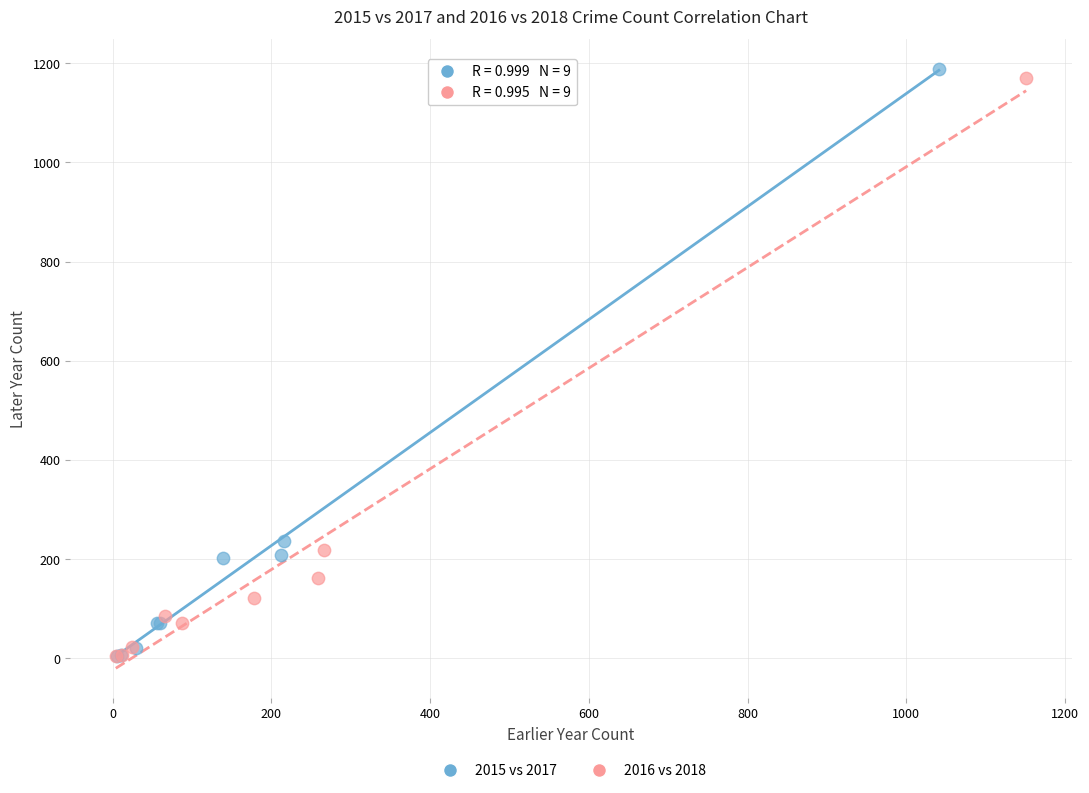

Which series has the largest Y range (max minus min)?

2015 vs 2017